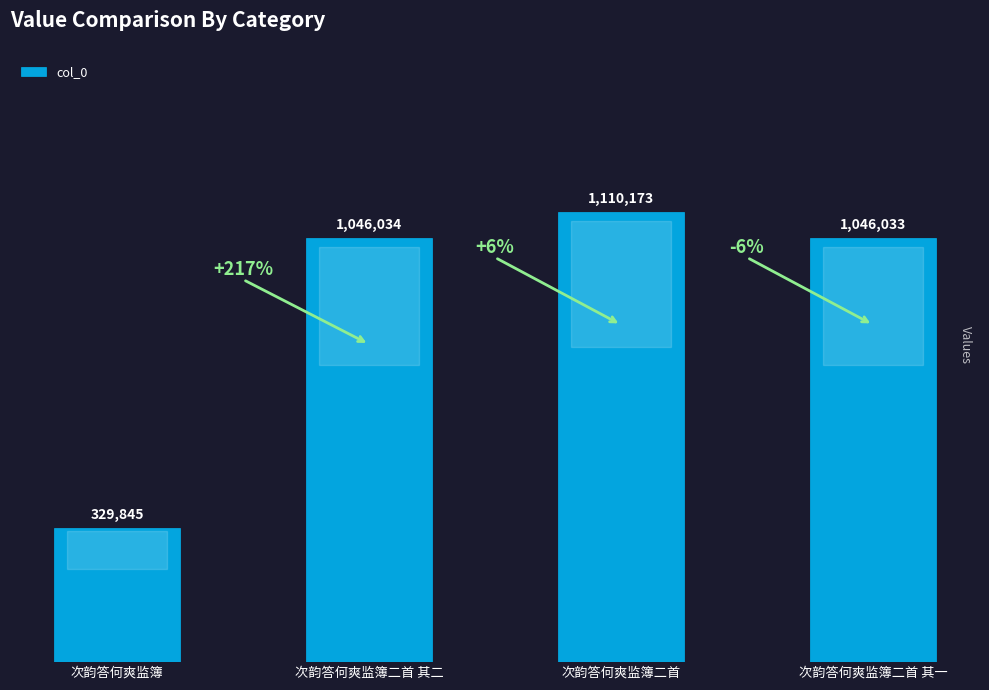

What is the ratio of the value at 次韵答何爽监簿二首 其一 to the value at 次韵答何爽监簿二首 其二?

1.0